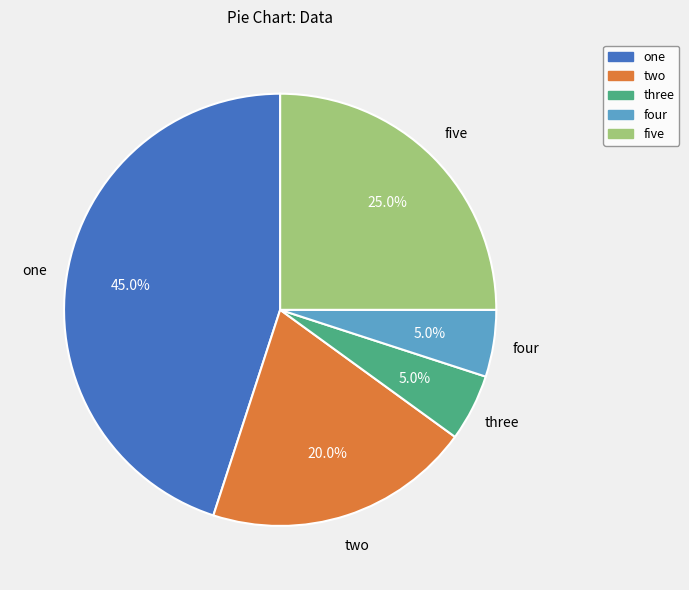

Combined, what portion of the pie is one and three?

50.0%